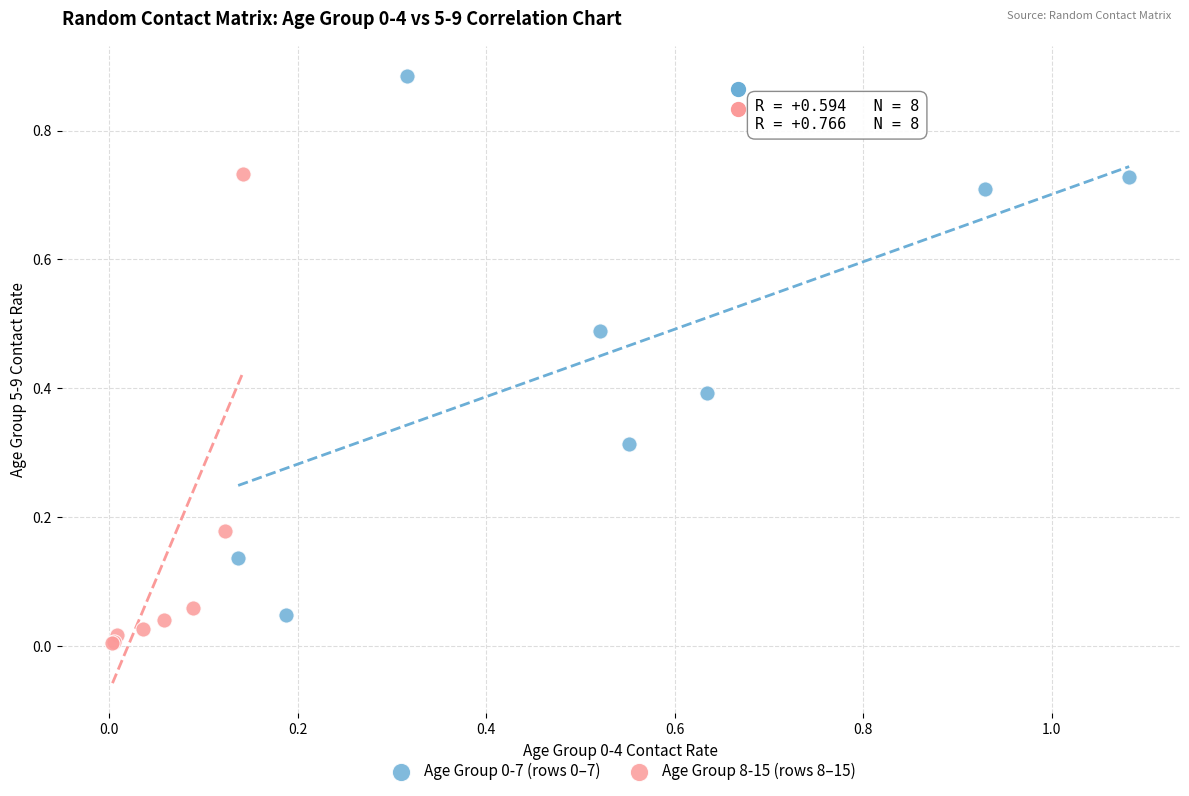

Which series contains the lowest Y value?

Age Group 8-15 (rows 8–15)